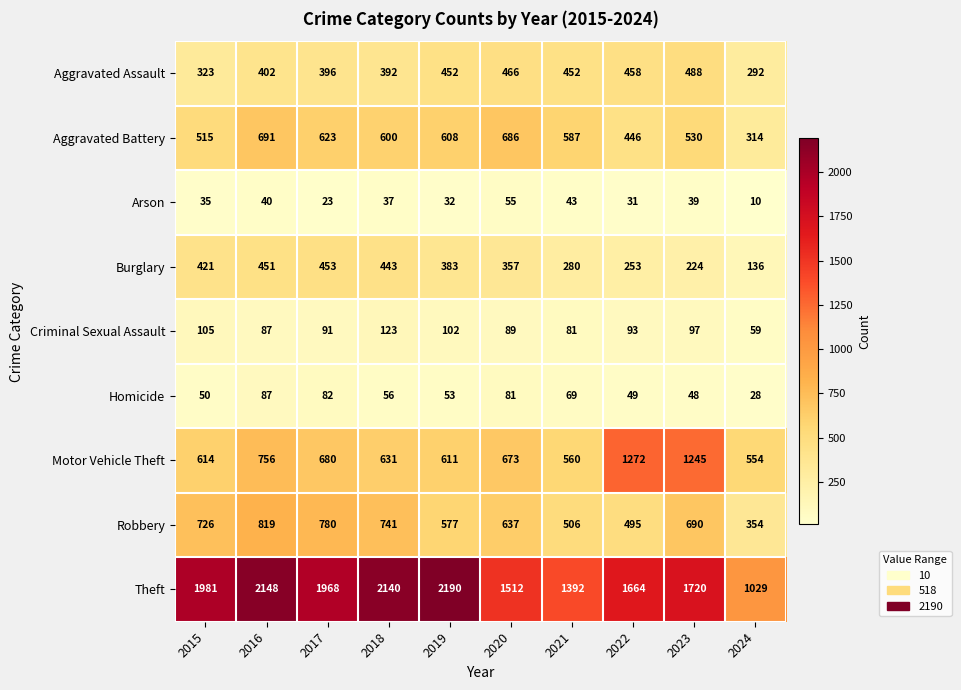

What is the difference between the second highest and minimum values in the Burglary series?

315